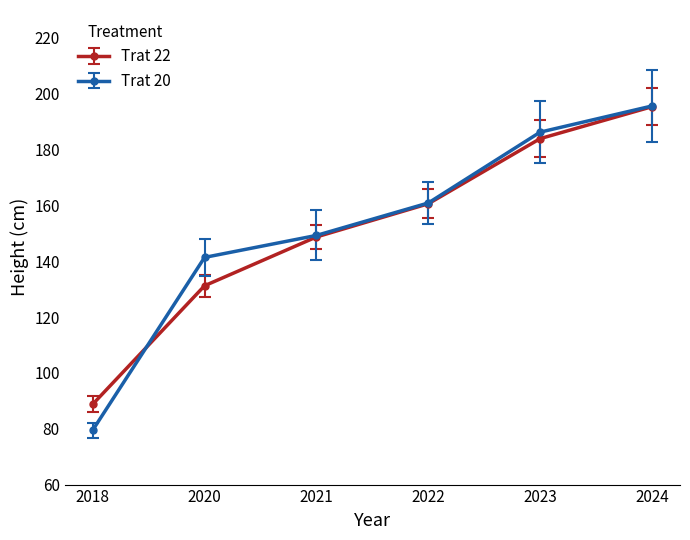

True or false: Trat 20 and Trat 22 intersect in this chart.

True